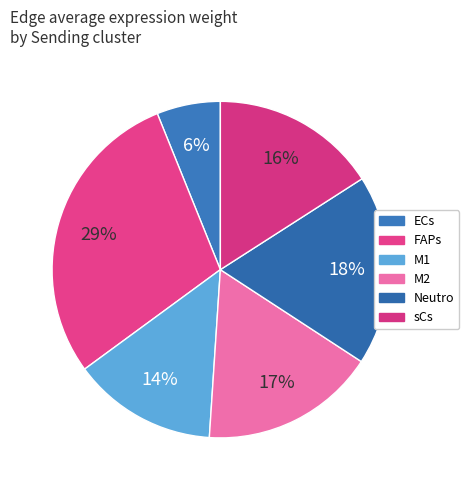

Count the number of slices in the pie.

6